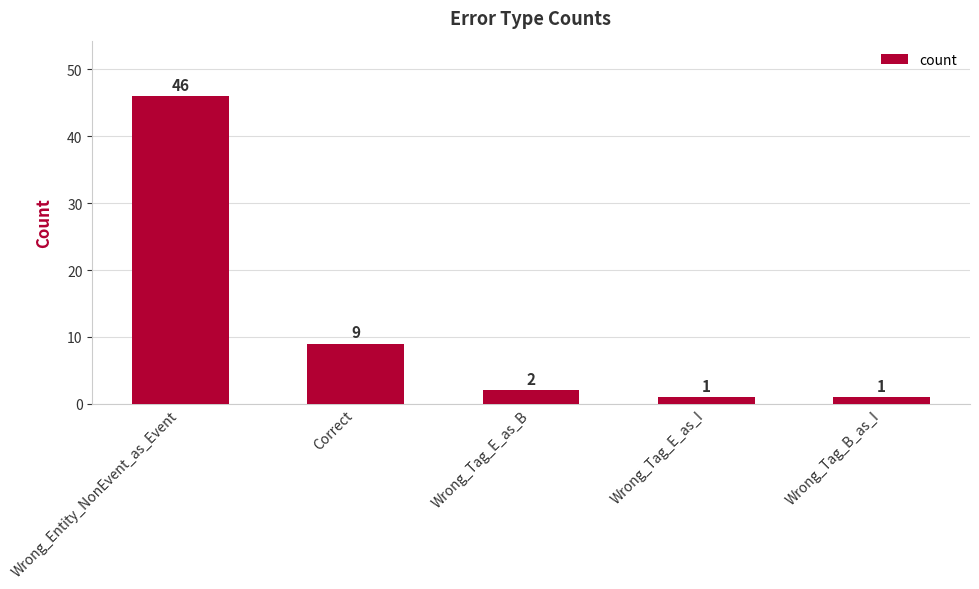

Reading left to right, transcribe all the data shown in this chart.

Wrong_Entity_NonEvent_as_Event=46	Correct=9	Wrong_Tag_E_as_B=2	Wrong_Tag_E_as_I=1	Wrong_Tag_B_as_I=1